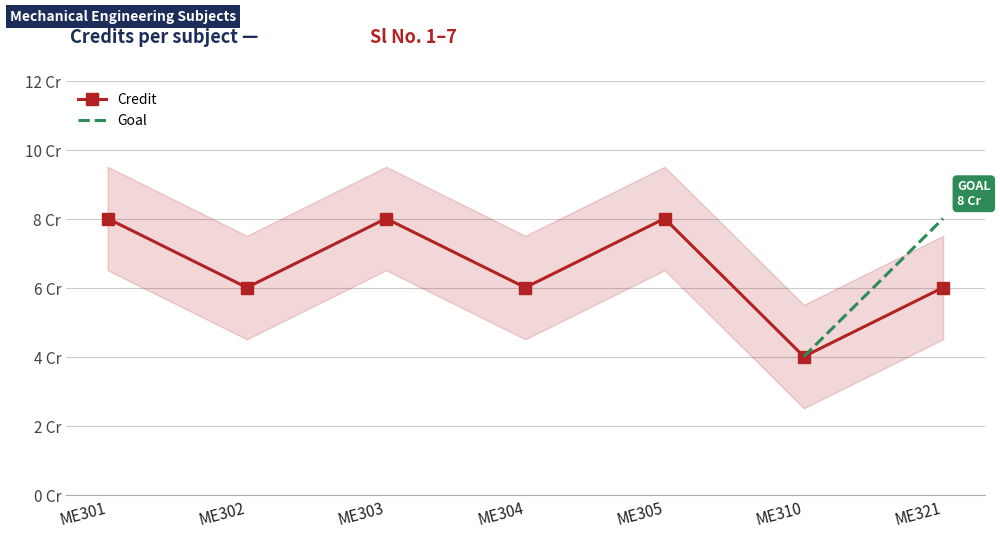

What is the difference between the values at ME303 and ME302?

2